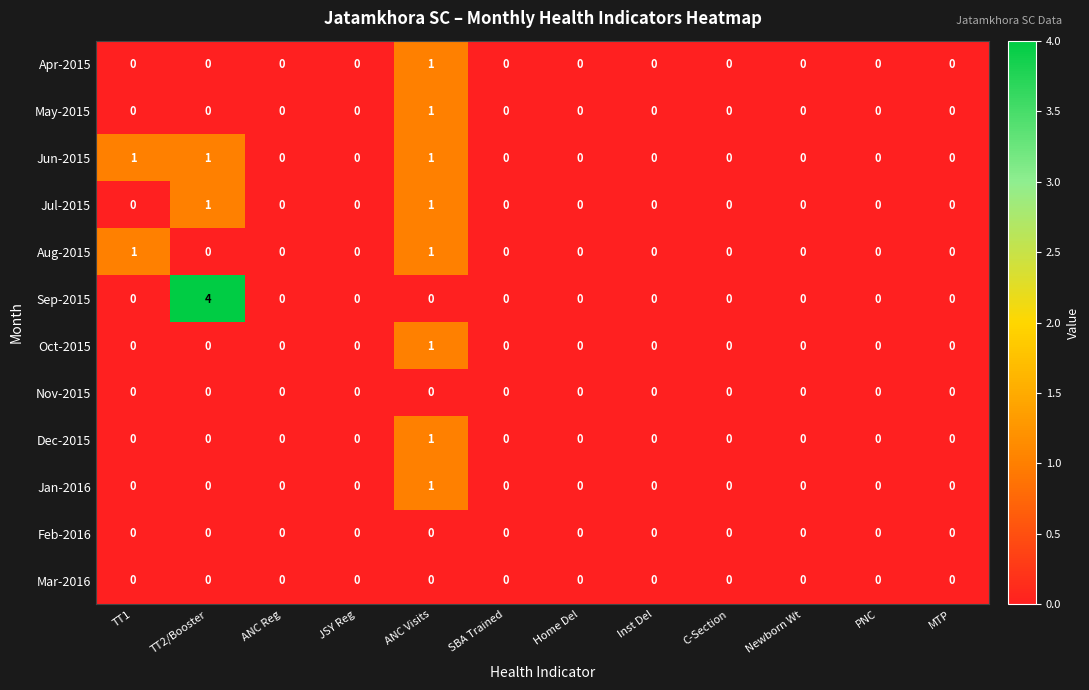

Which series has the largest range (max minus min)?

Sep-2015